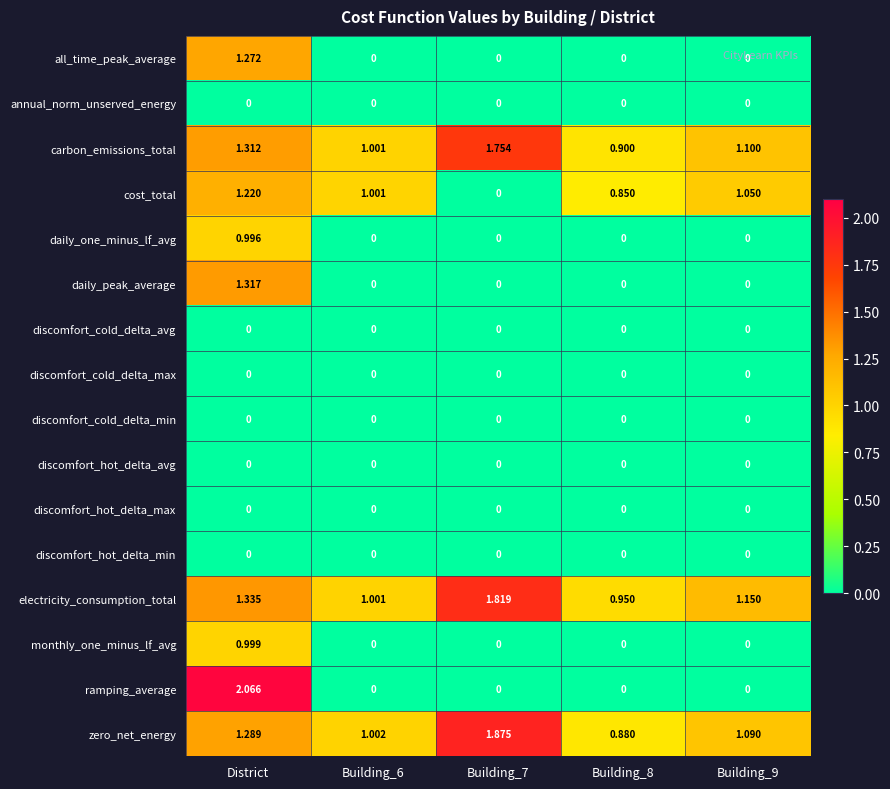

At which category is the sum across all series the highest?

District